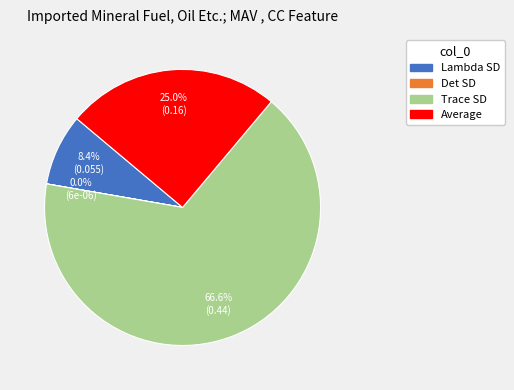

Which category has the biggest portion of the pie?

Trace SD